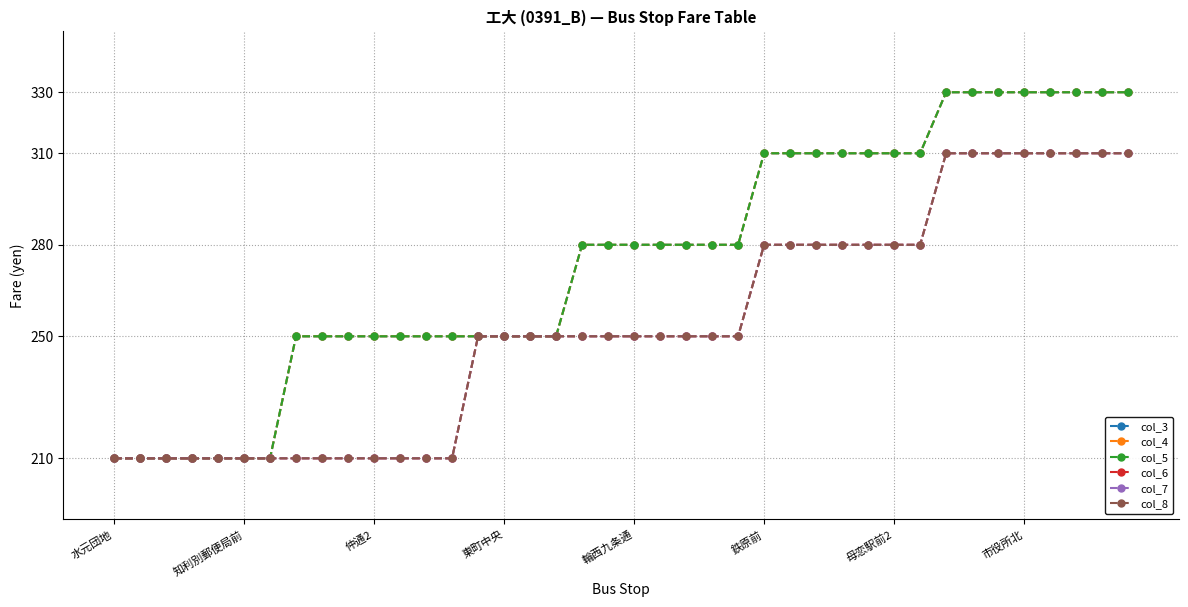

Reading left to right, what are all the values shown in this chart?

col_3: 210	210	210	210	210	210	210	250	250	250	250	250	250	250	250	250	250	250	280	280	280	280	280	280	280	310	310	310	310	310	310	310	330	330	330	330	330	330	330	330
col_4: 210	210	210	210	210	210	210	250	250	250	250	250	250	250	250	250	250	250	280	280	280	280	280	280	280	310	310	310	310	310	310	310	330	330	330	330	330	330	330	330
col_5: 210	210	210	210	210	210	210	250	250	250	250	250	250	250	250	250	250	250	280	280	280	280	280	280	280	310	310	310	310	310	310	310	330	330	330	330	330	330	330	330
col_6: 210	210	210	210	210	210	210	210	210	210	210	210	210	210	250	250	250	250	250	250	250	250	250	250	250	280	280	280	280	280	280	280	310	310	310	310	310	310	310	310
col_7: 210	210	210	210	210	210	210	210	210	210	210	210	210	210	250	250	250	250	250	250	250	250	250	250	250	280	280	280	280	280	280	280	310	310	310	310	310	310	310	310
col_8: 210	210	210	210	210	210	210	210	210	210	210	210	210	210	250	250	250	250	250	250	250	250	250	250	250	280	280	280	280	280	280	280	310	310	310	310	310	310	310	310